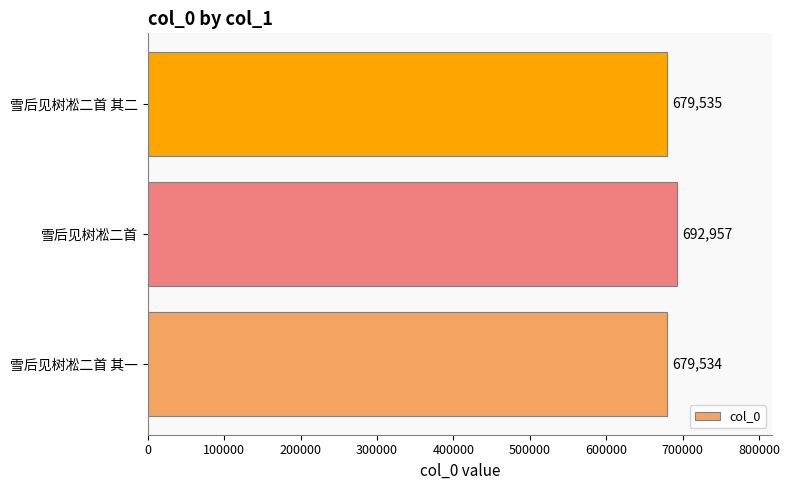

The value at 雪后见树凇二首 其一 is 679534. True or false?

True